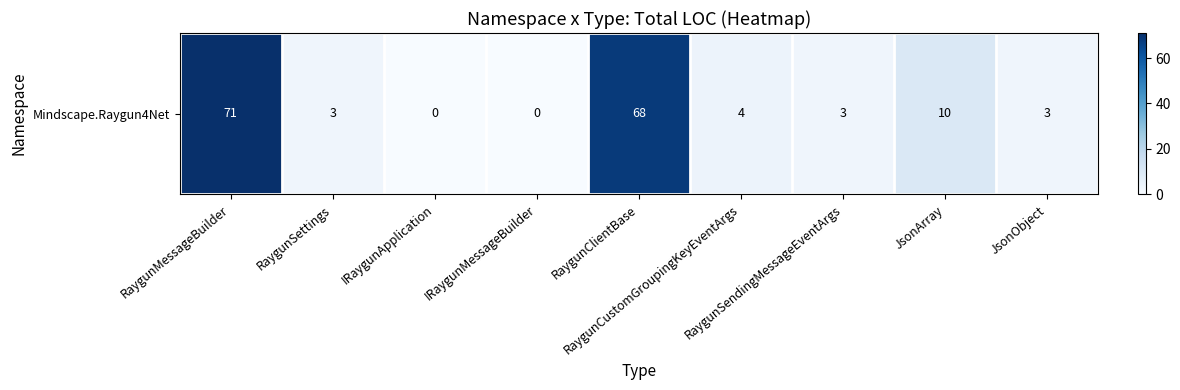

What is the sum of the values at RaygunClientBase and IRaygunMessageBuilder?

68